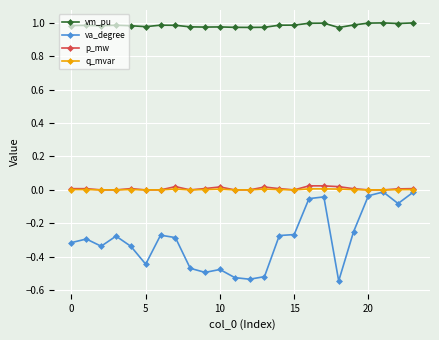

What are all the series names shown in the legend?

vm_pu, va_degree, p_mw, q_mvar